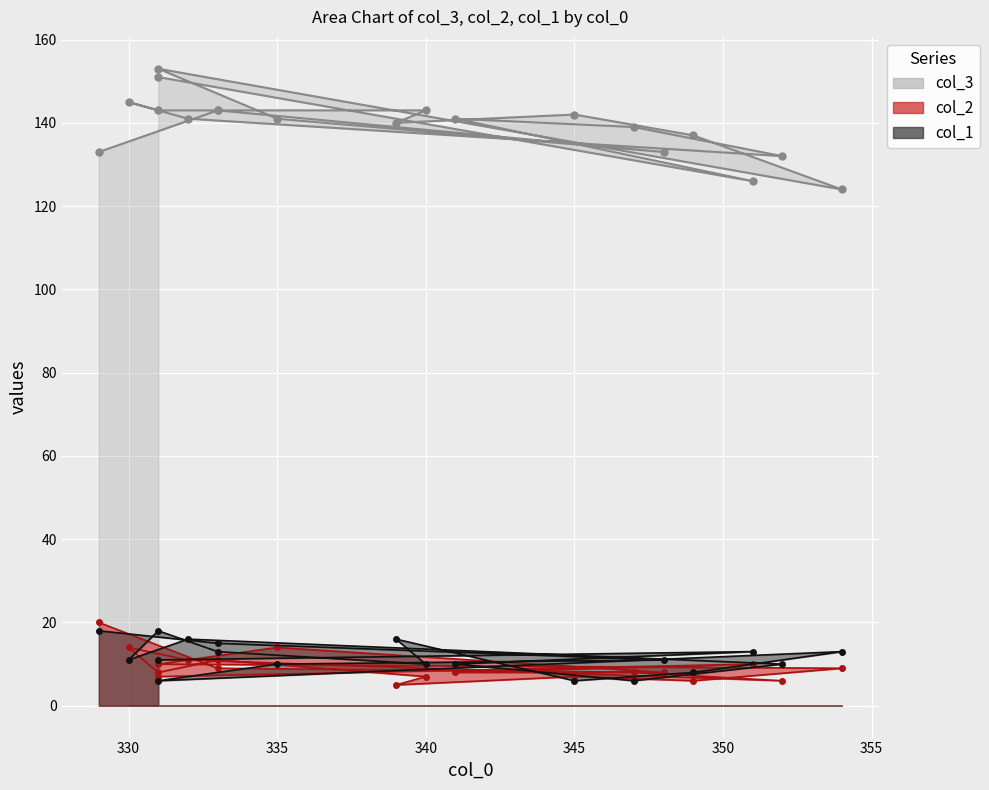

List the series in order of their peak value, highest first.

col_3, col_2, col_1